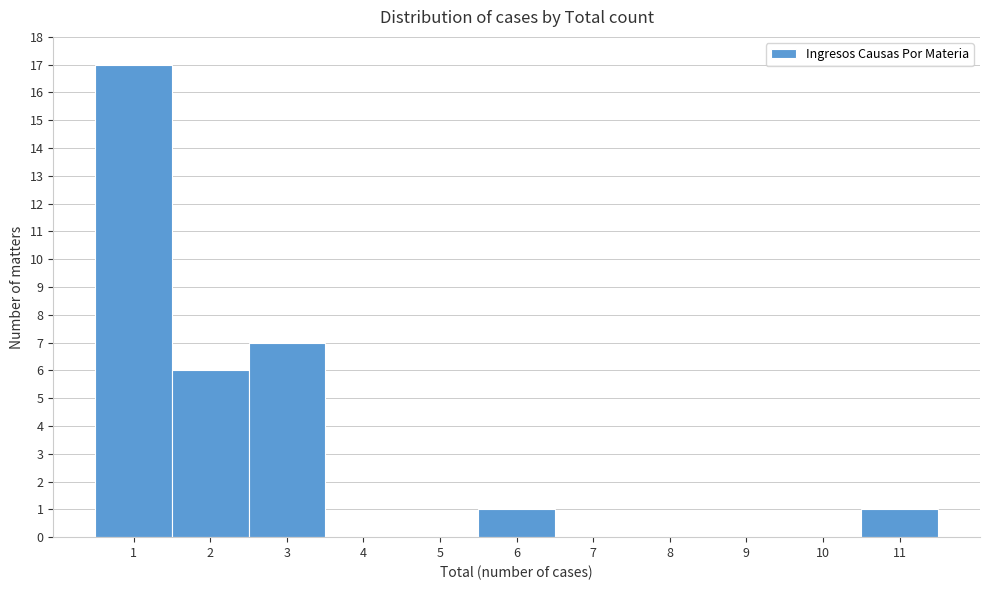

Reading left to right, transcribe this chart: for each bar, give the range it covers on the x-axis and its height. The values are not printed on the chart, so give them approximately, as read against the axis.

0.5 to 1.5: 17
1.5 to 2.5: 6
2.5 to 3.5: 7
3.5 to 4.5: 0
4.5 to 5.5: 0
5.5 to 6.5: 1
6.5 to 7.5: 0
7.5 to 8.5: 0
8.5 to 9.5: 0
9.5 to 10.5: 0
10.5 to 11.5: 1